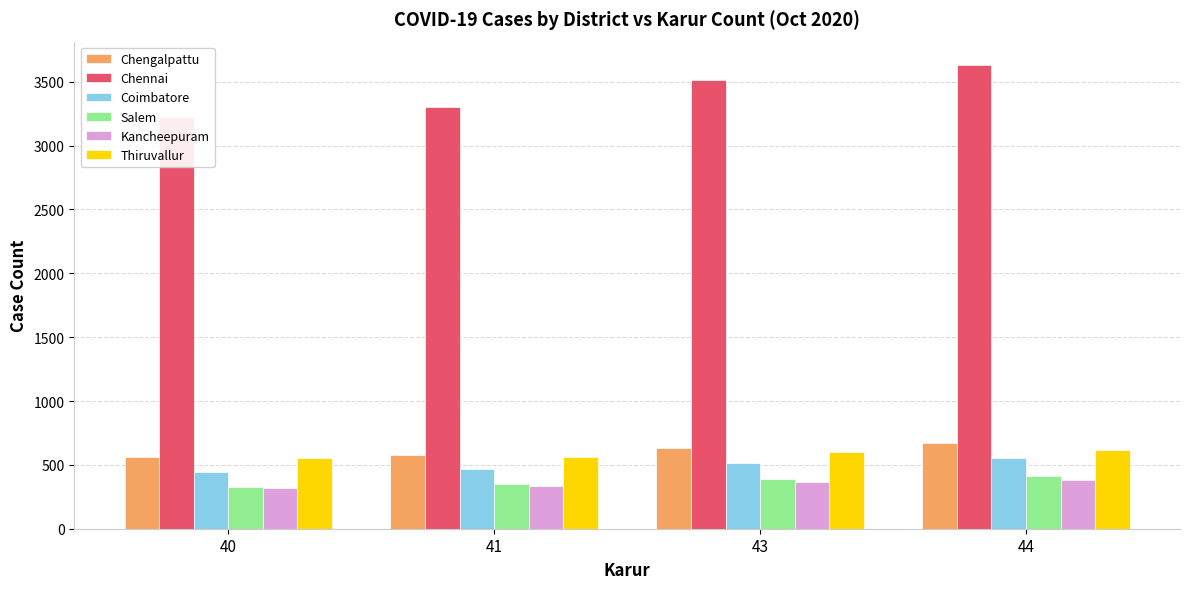

What is the difference between the Chennai values at 41 and 40?

78.0